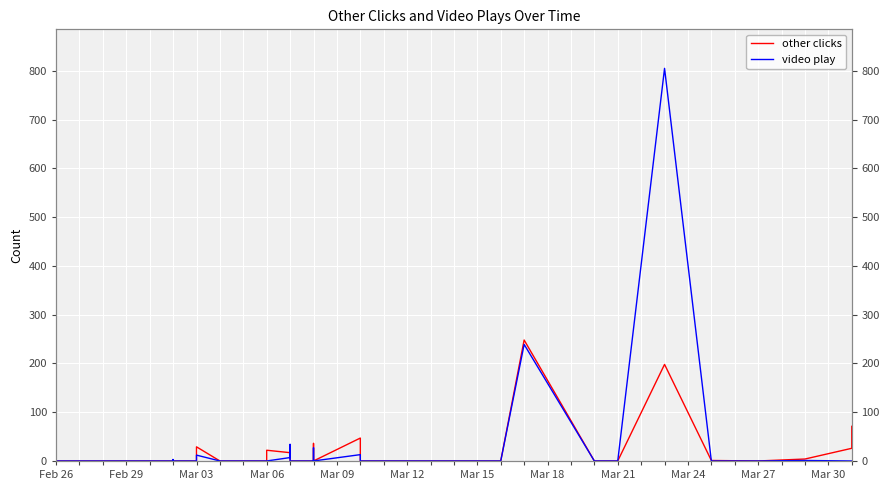

Which series ends up on top after the final intersection of video play and other clicks?

other clicks